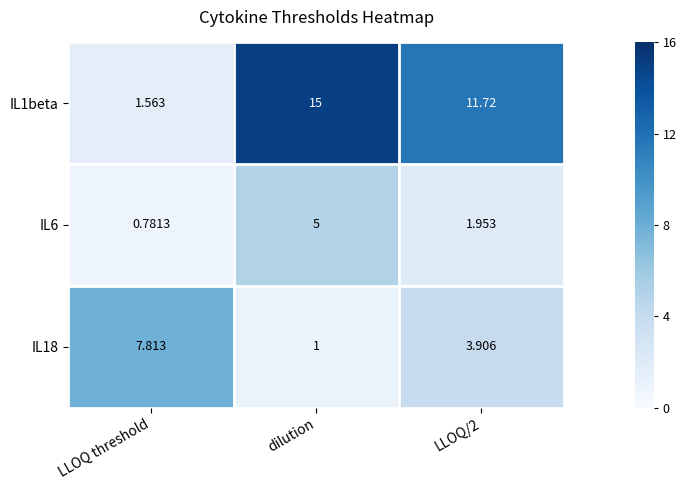

Which label corresponds to the largest value in the chart?

dilution